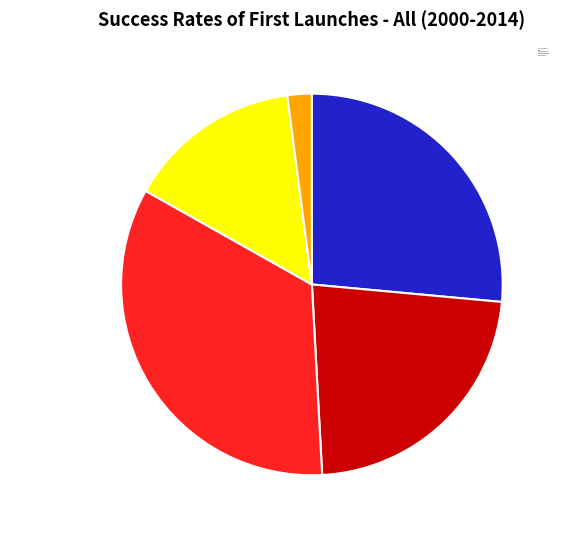

The Some Operations slice represents 9% of the pie. True or false?

False